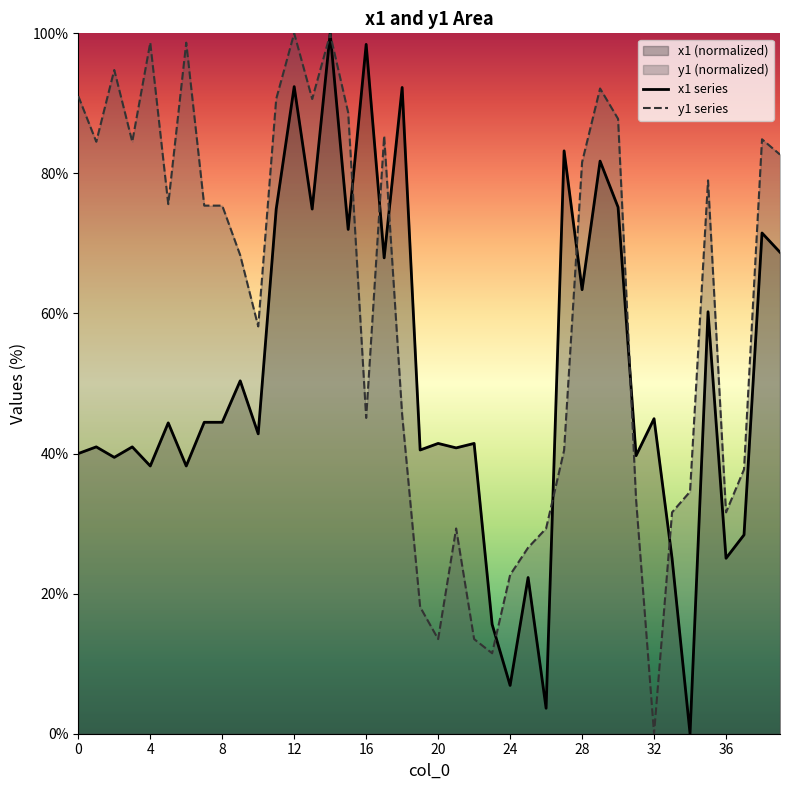

Rank the series at 38 from highest to lowest value.

y1, x1